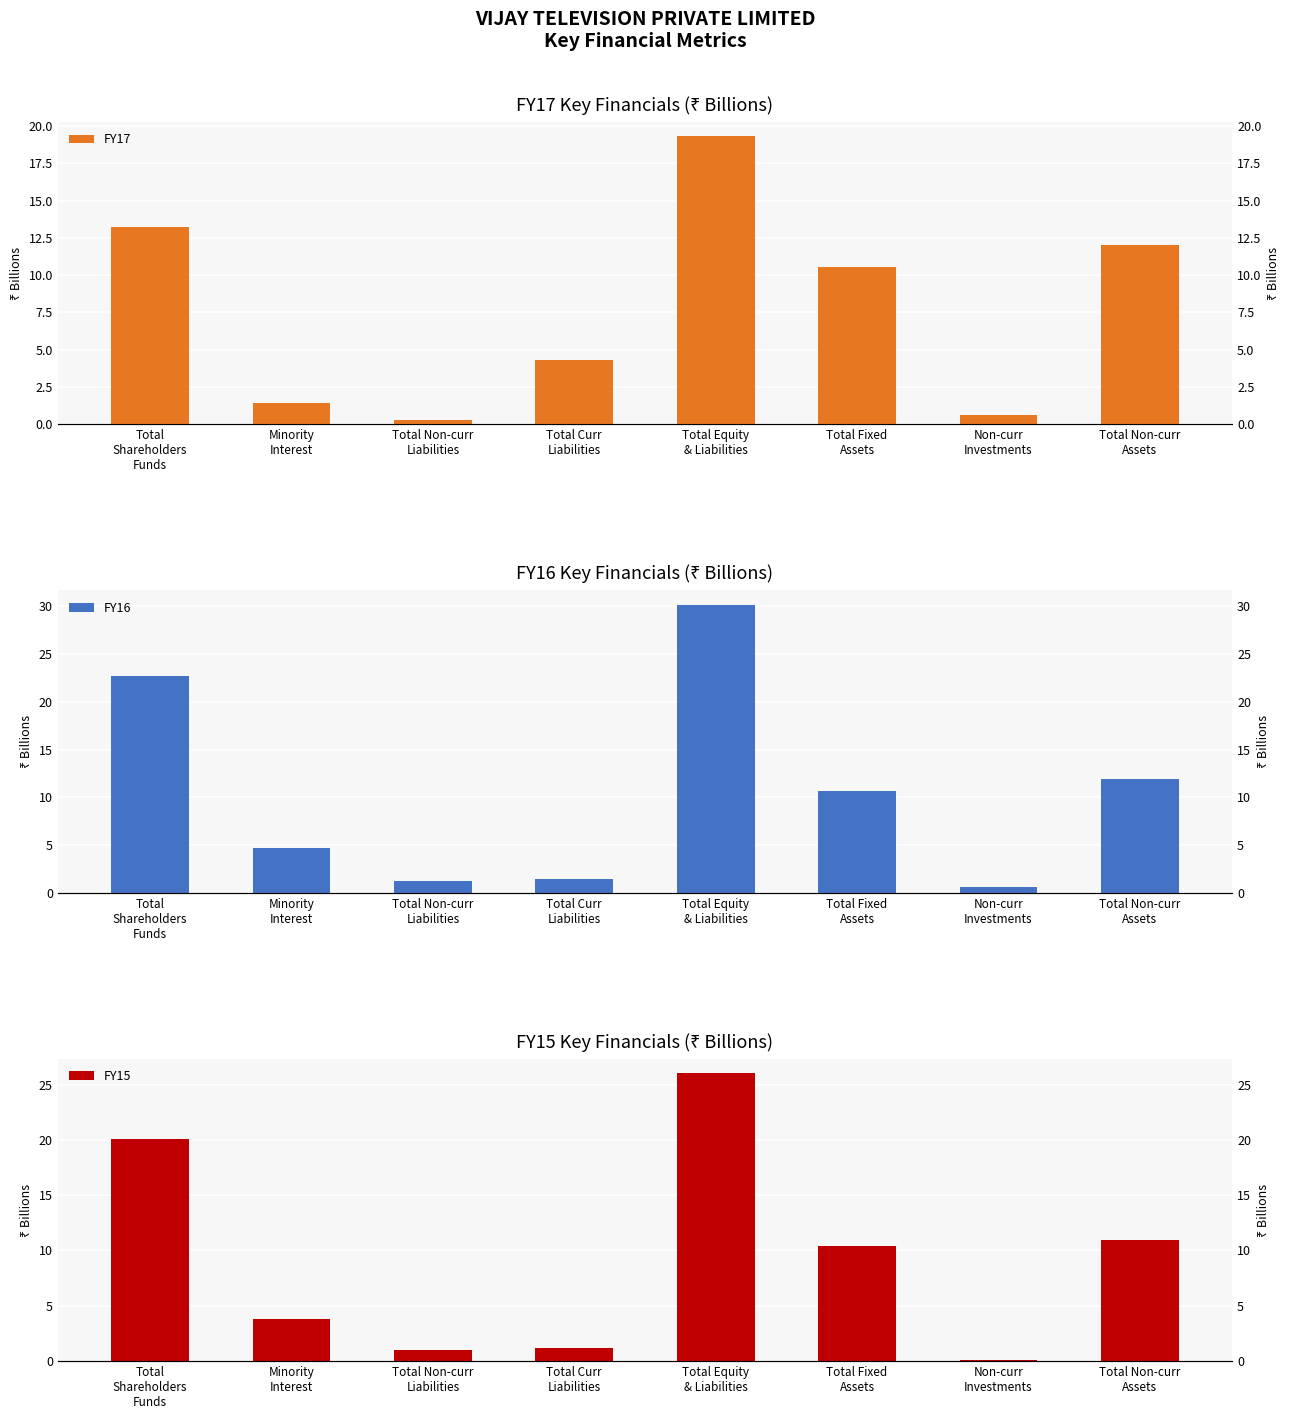

At which category is the sum across all series the highest?

Total Equity
& Liabilities